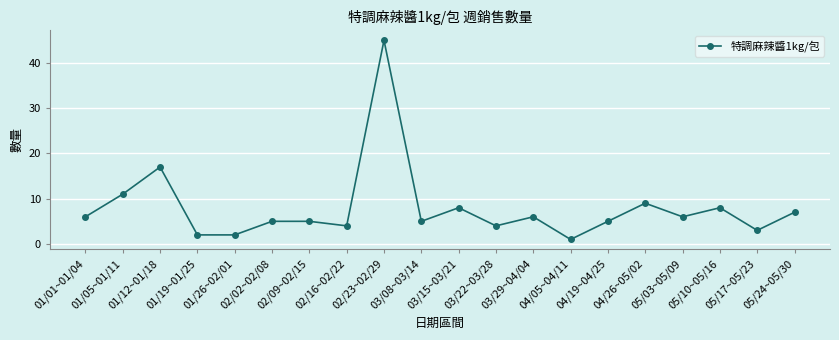

What is the label of the 13th point from the right?

02/16~02/22